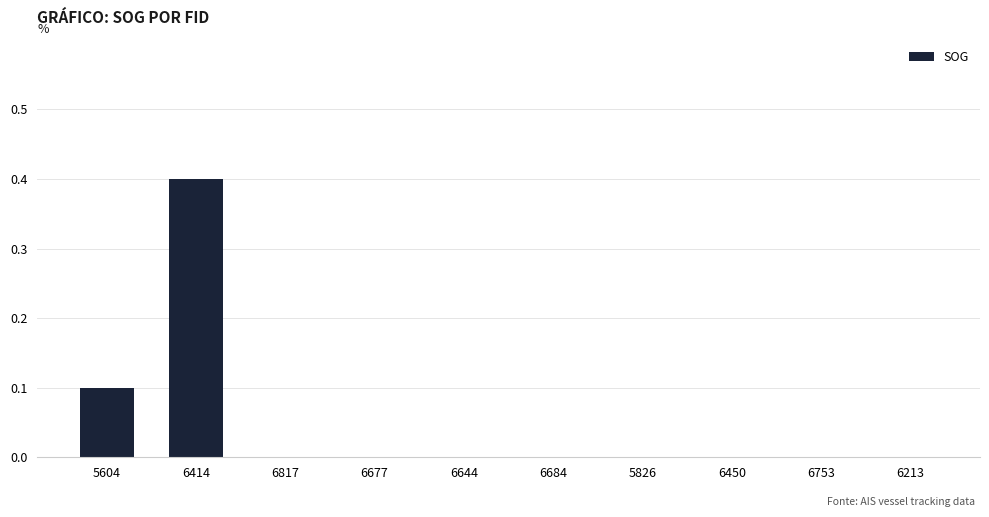

What is the average value?

0.1